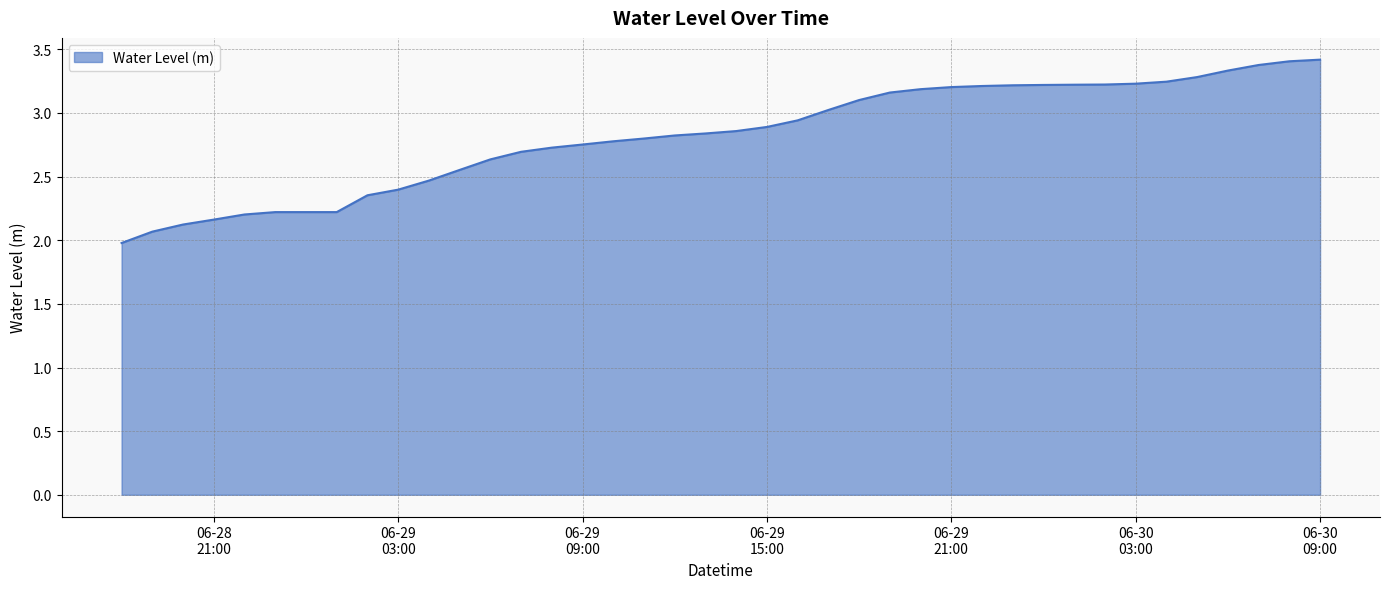

What is the smallest value displayed?

2.0